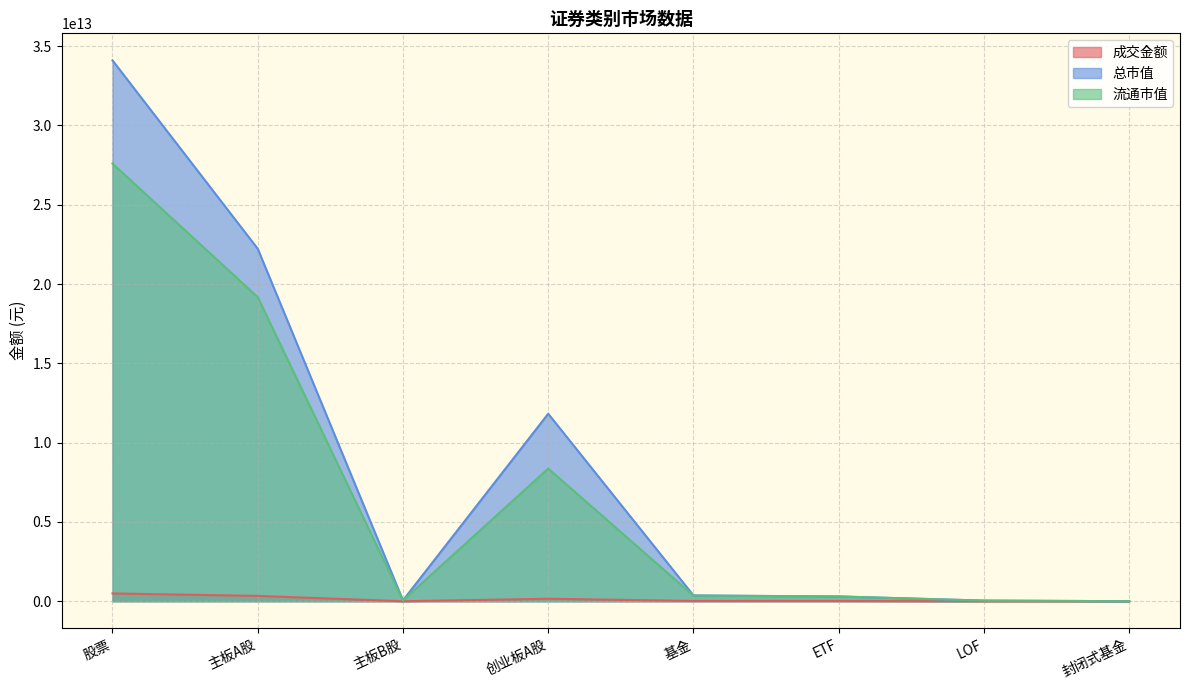

Which series has the largest total across all categories?

总市值